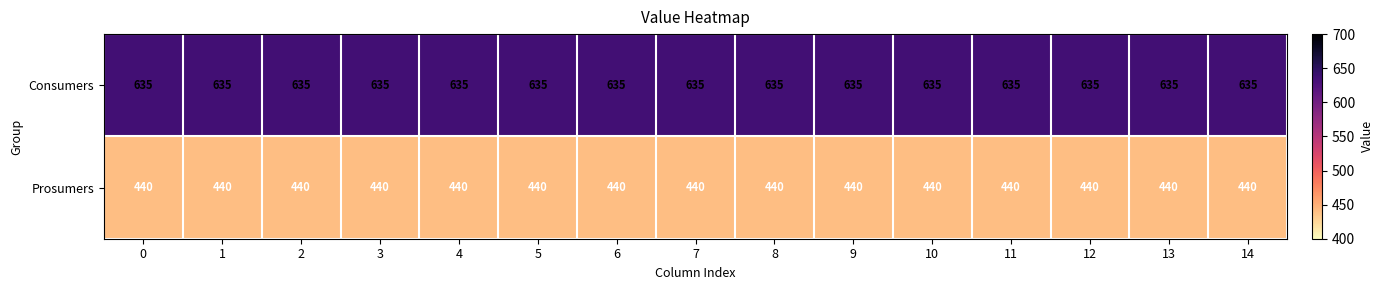

What is the sum of all Prosumers values?

6600